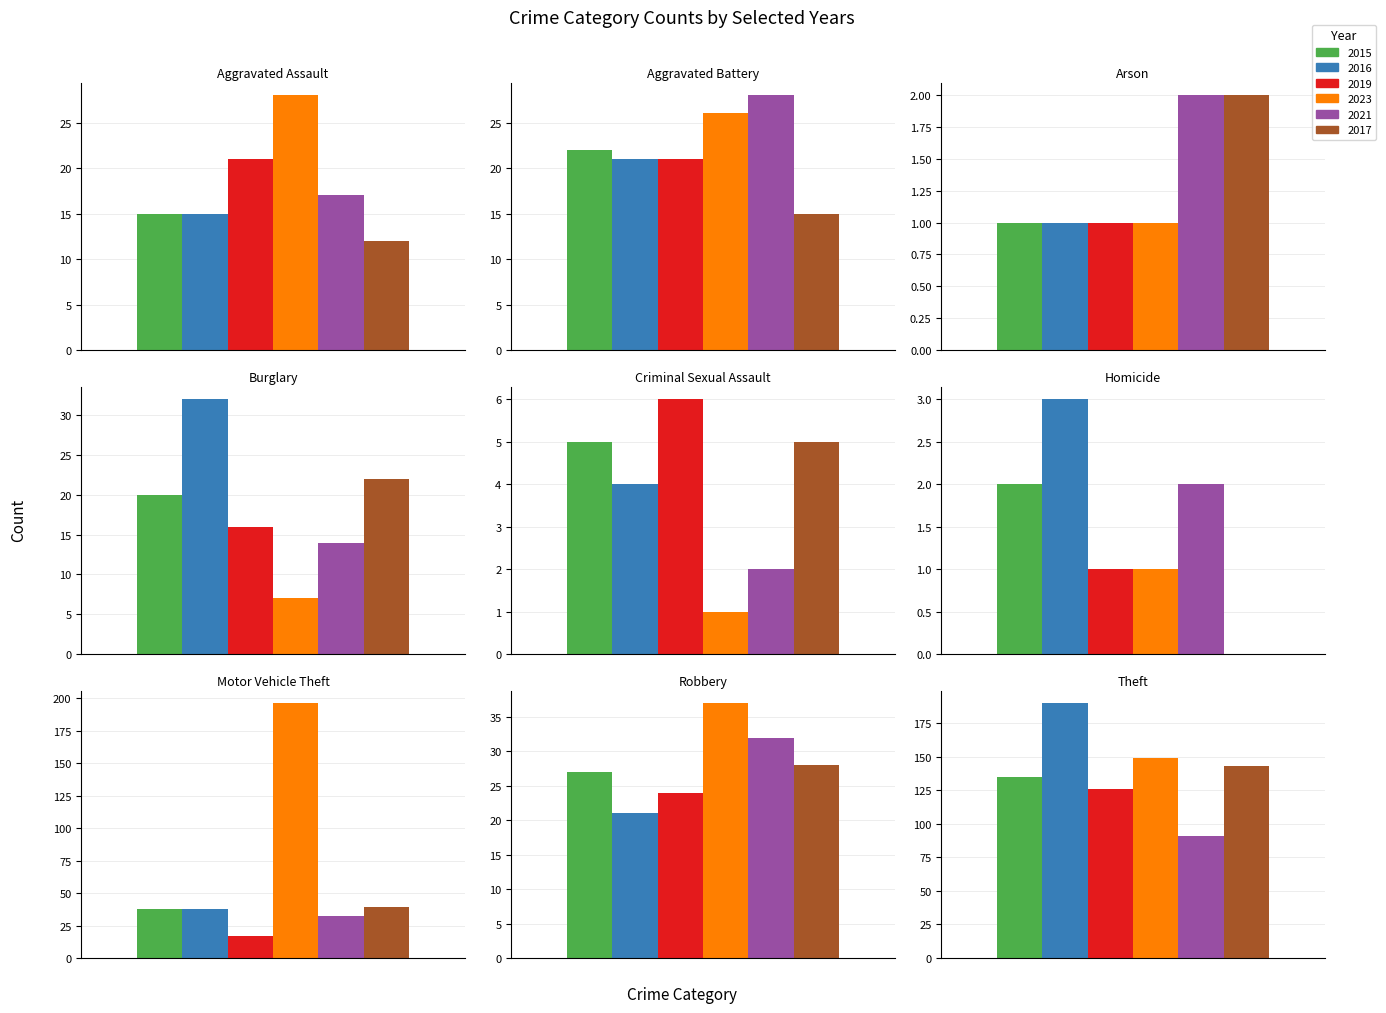

What value does the 2023 series have at Homicide?

1